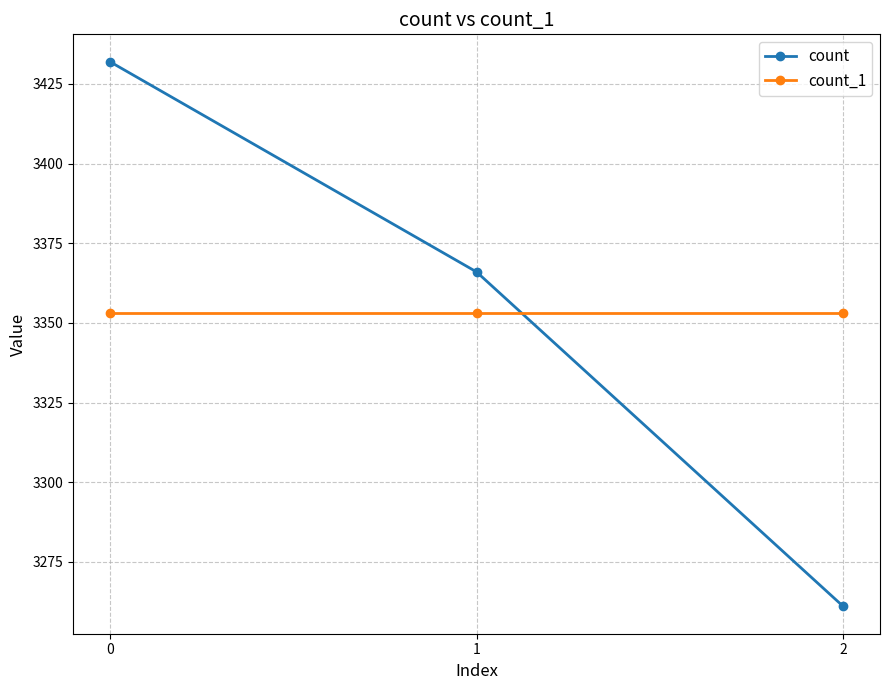

How many series are shown in this chart?

2